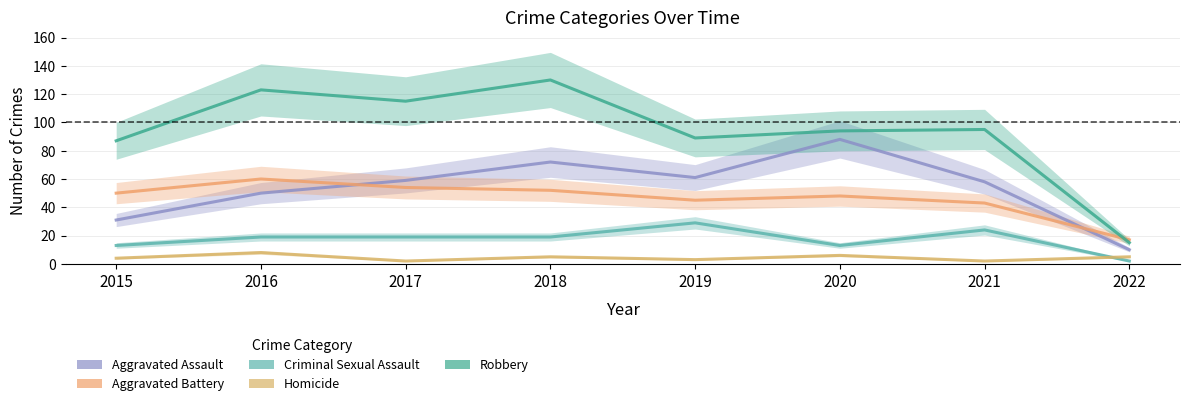

In Robbery, how many points are higher than both neighbors (excluding endpoints)?

3